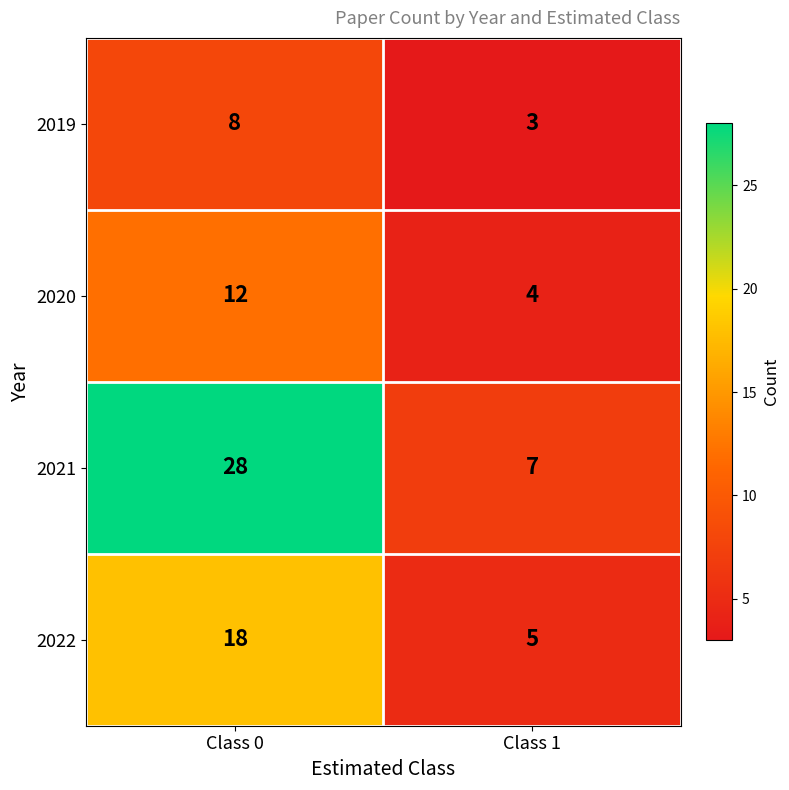

What is the average value of the 2022 series?

12